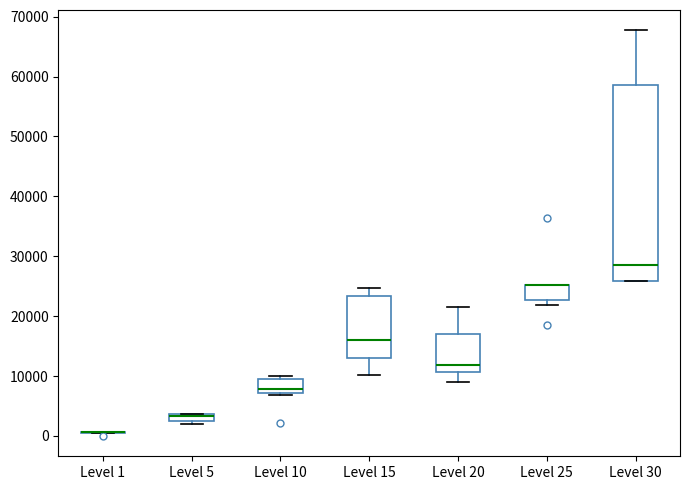

Where is the upper edge of the box for Level 15 on the y-axis? The values are not printed on the chart, so give them approximately, as read against the axis.

23000